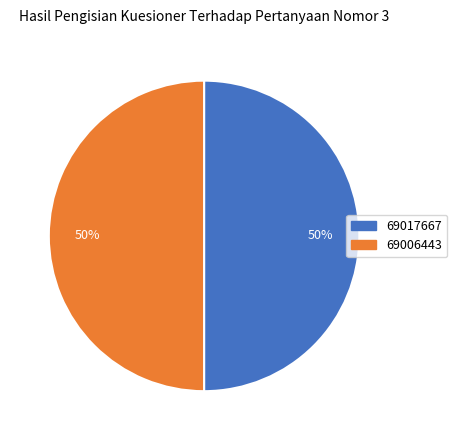

Is it true that 69006443 is 36% of the pie?

False